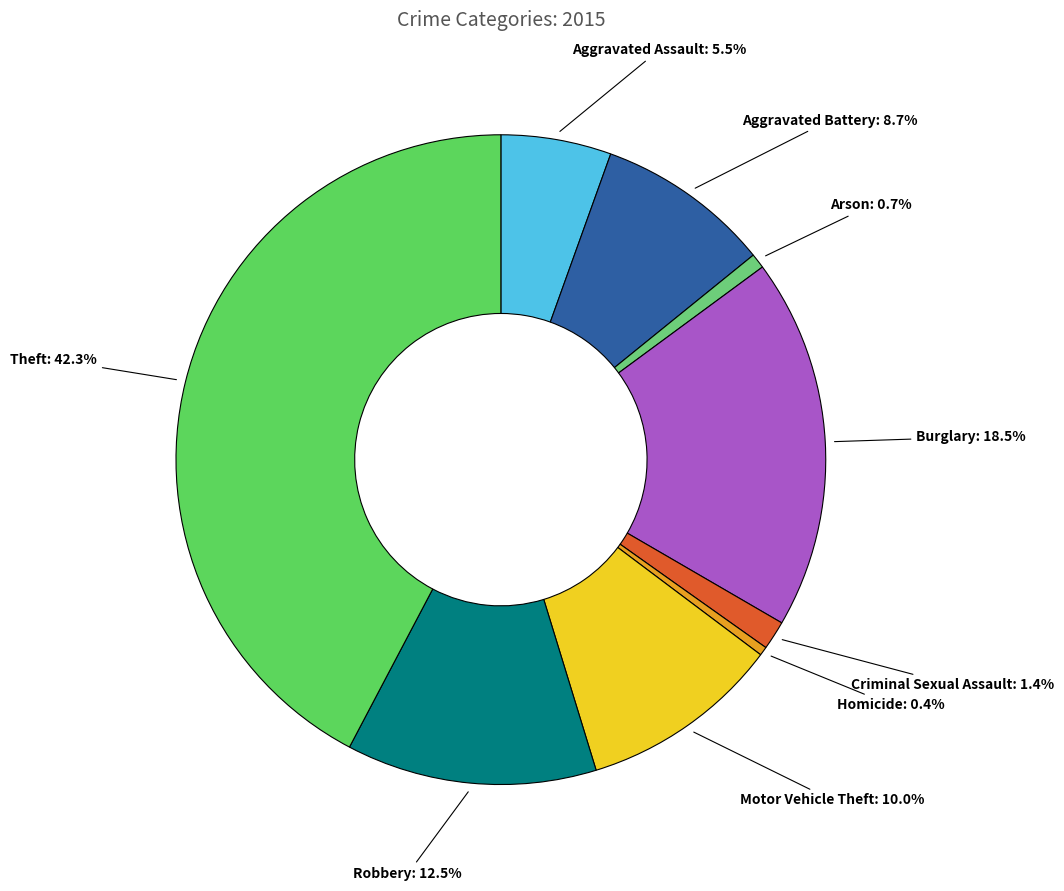

Is Motor Vehicle Theft the majority of the pie?

No